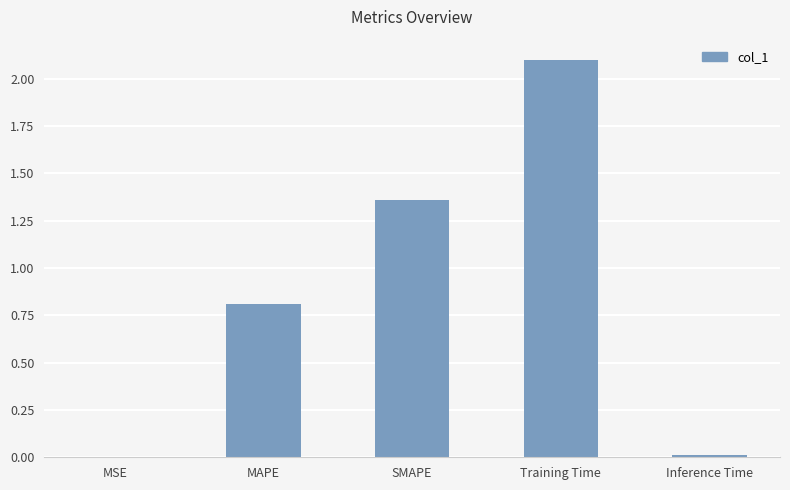

True or false: the data shows 0.6 at SMAPE.

False